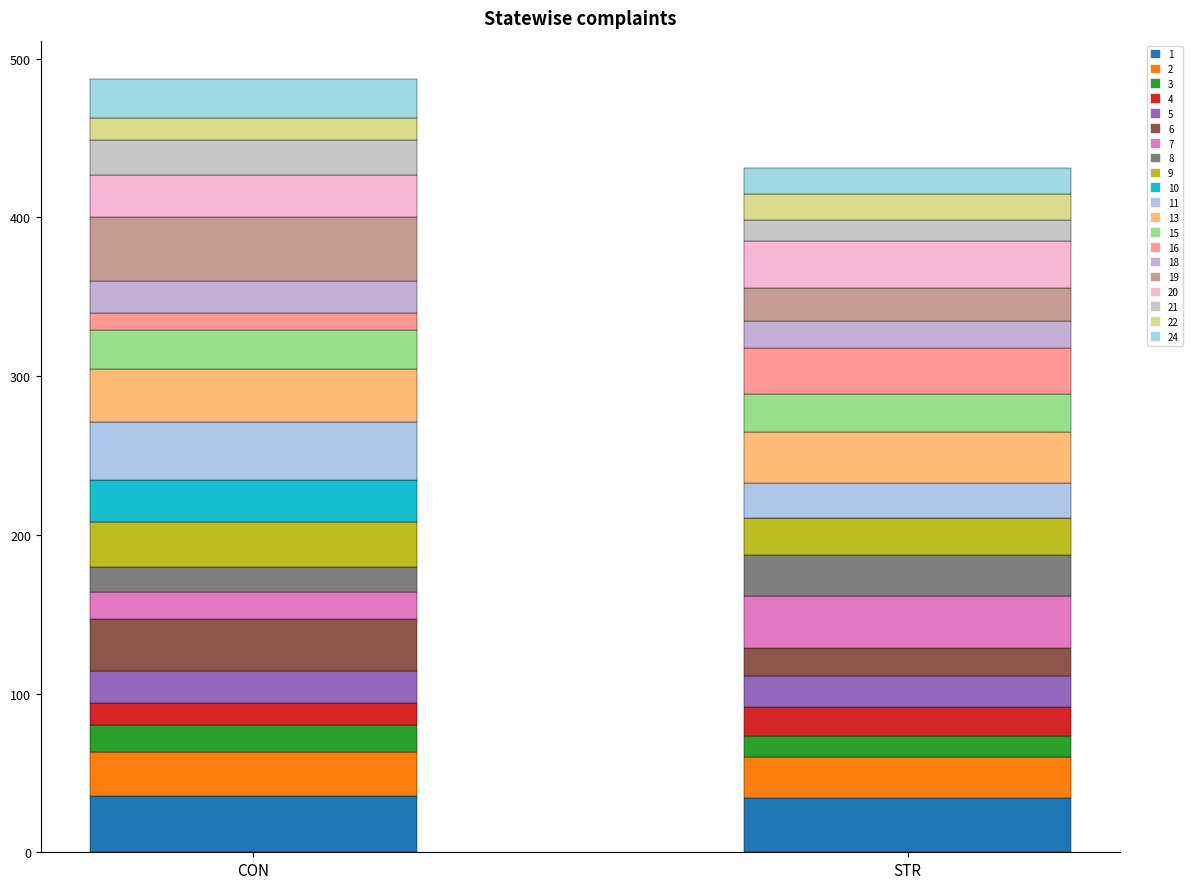

Reading left to right, list all the values displayed in this chart.

CON: 1=35.2	2=27.7	3=17.2	4=13.8	5=20.2	6=32.8	7=17.1	8=16.1	9=27.8	10=26.5	11=36.7	13=33.2	15=24.8	16=11.0	18=19.6	19=40.7	20=26.2	21=22.4	22=13.5	24=24.5
STR: 1=33.9	2=26.3	3=13.2	4=18.0	5=19.3	6=18.0	7=32.4	8=26.0	9=23.3	10=-1.2	11=21.9	13=32.4	15=23.7	16=28.9	18=17.0	19=20.8	20=29.5	21=13.6	22=16.2	24=16.2